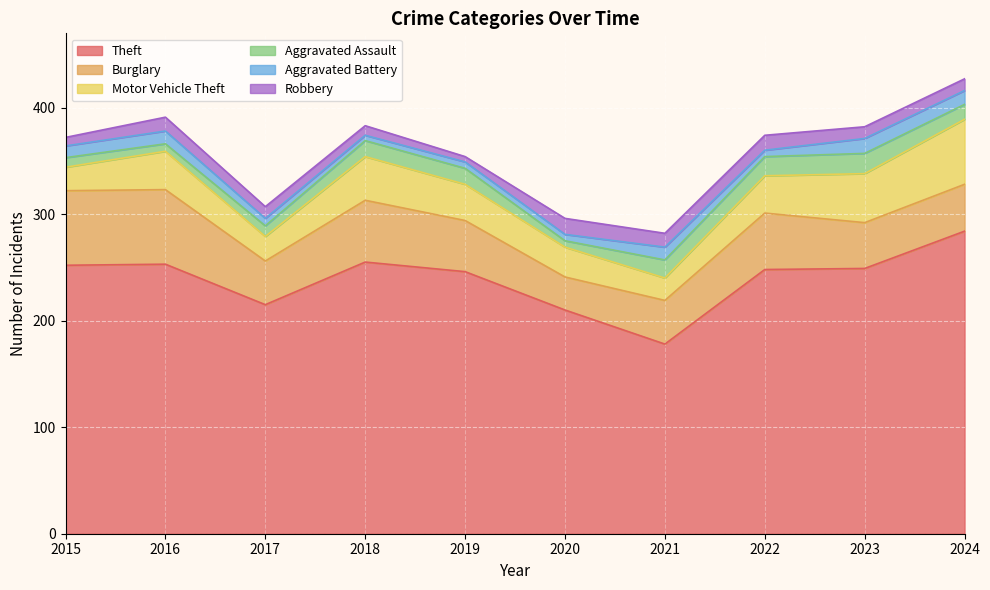

Which category has the lowest value in the Aggravated Assault series?

2020